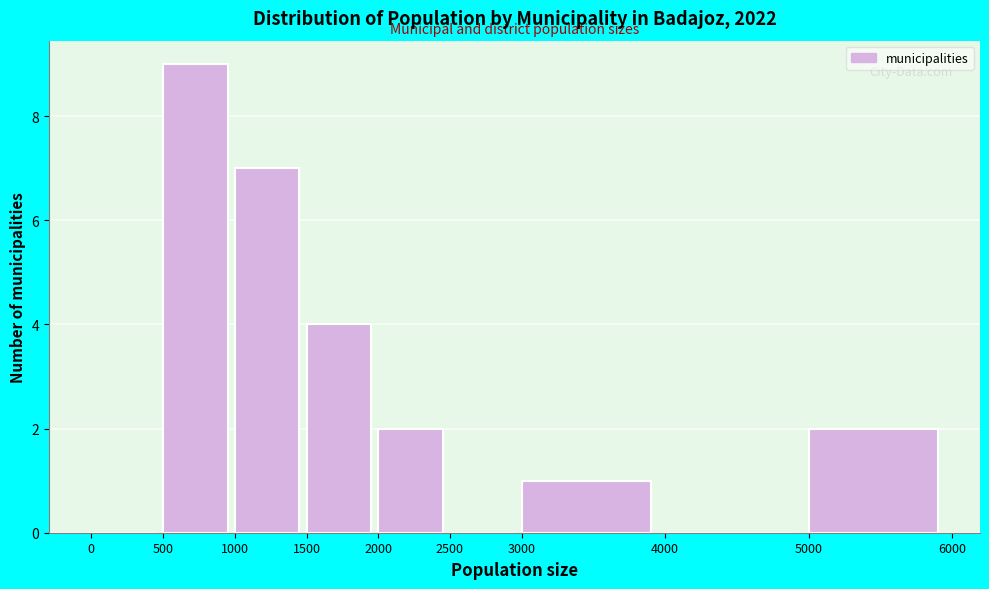

Over which range of the x-axis is the bar tallest?

500 to 1000